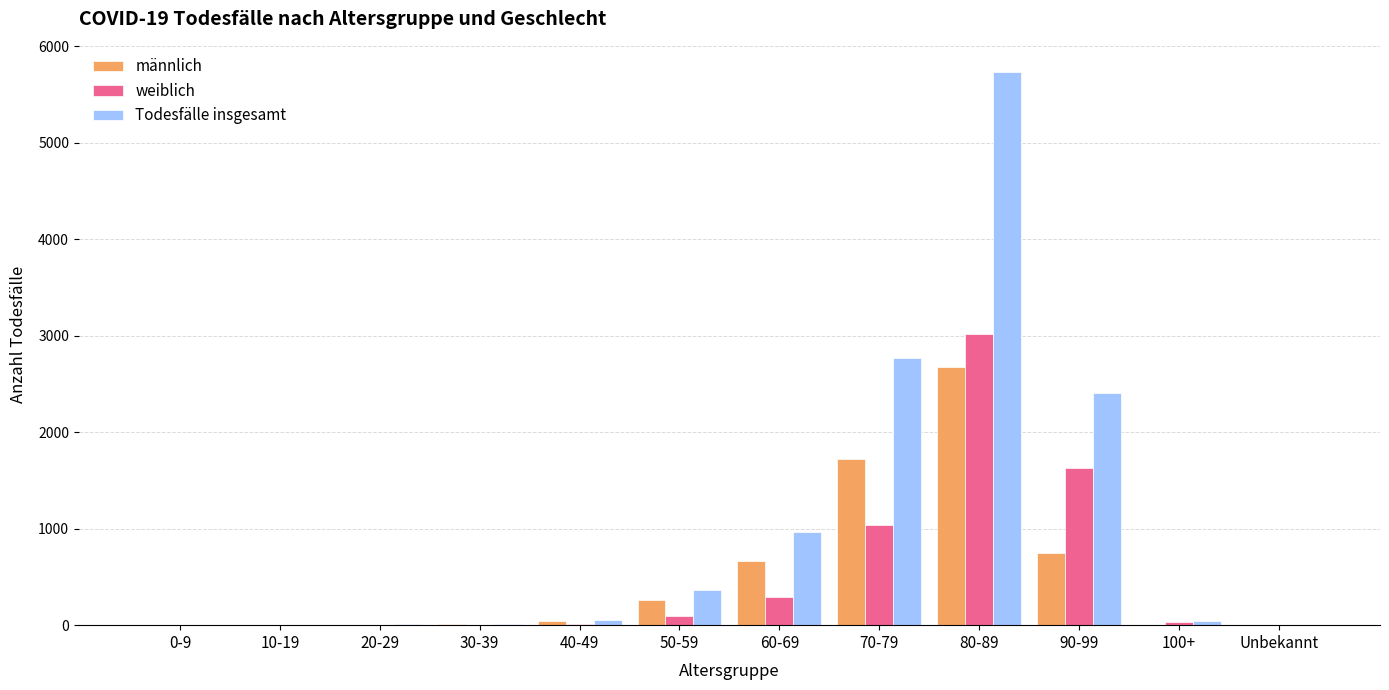

What is the greatest value displayed?

5733